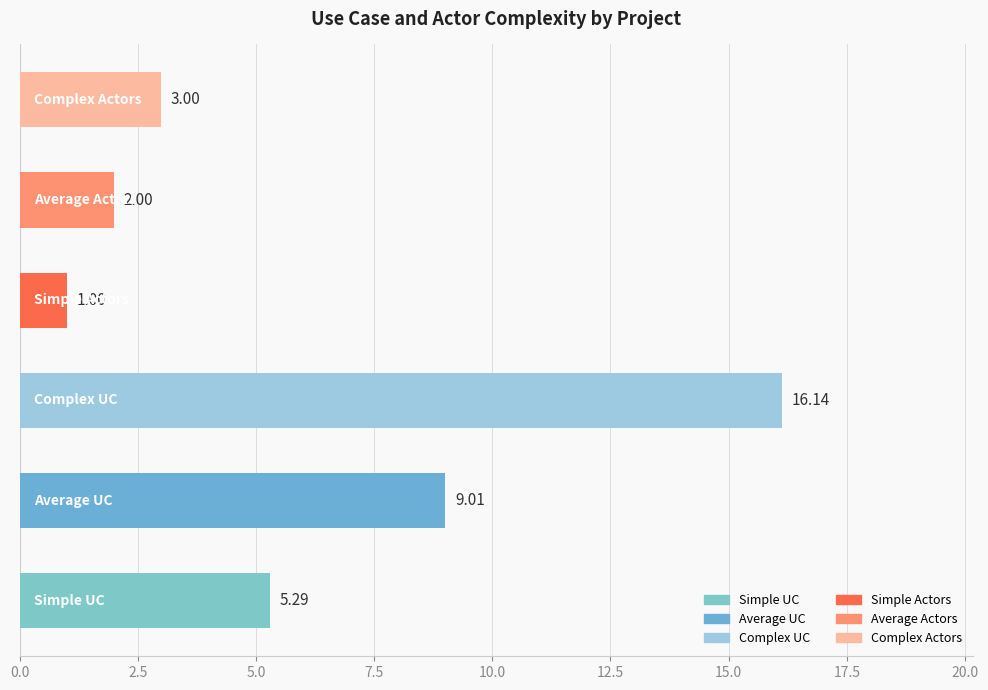

What is the difference between the second highest and second lowest values?

7.0